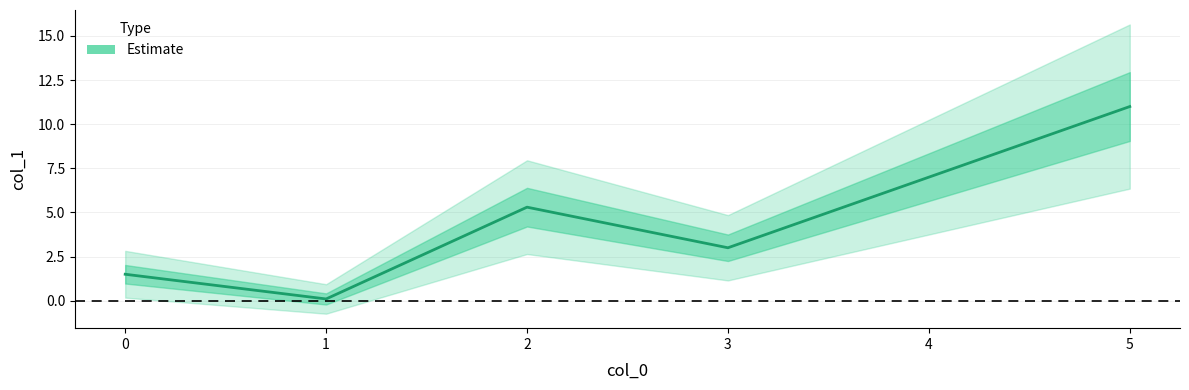

Is it true that the value at 2 is 3.3?

False